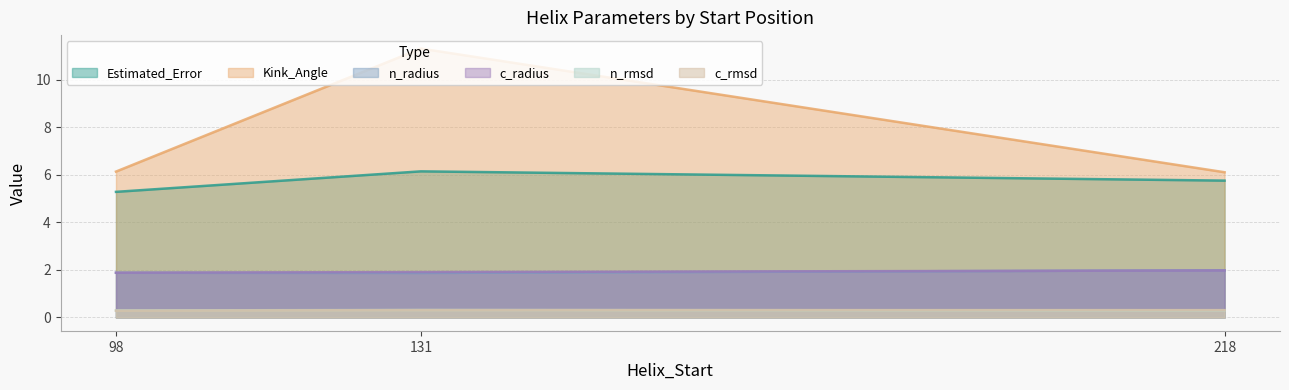

Where is the first local minimum for n_radius?

131